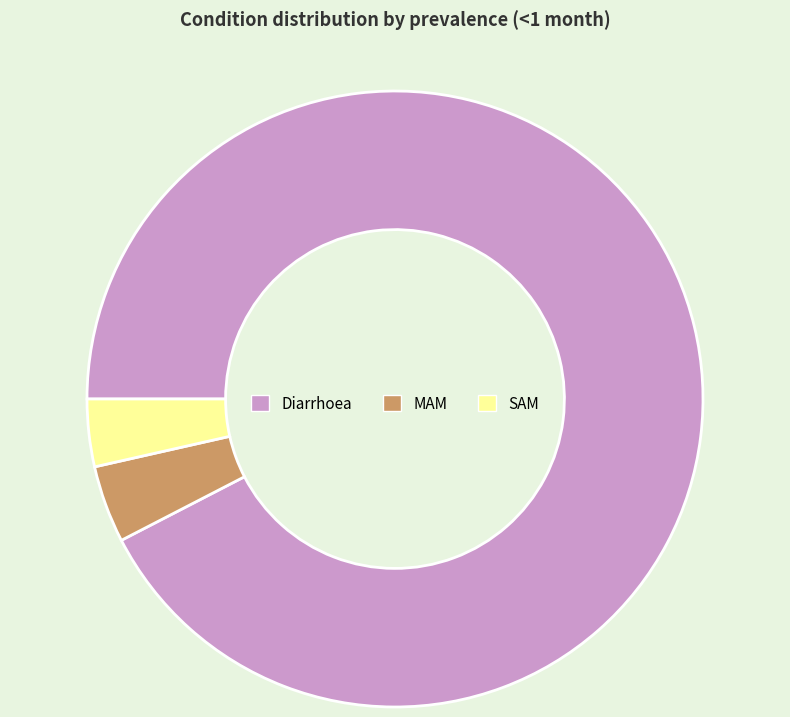

Do Diarrhoea and MAM together represent more than half of the pie?

Yes